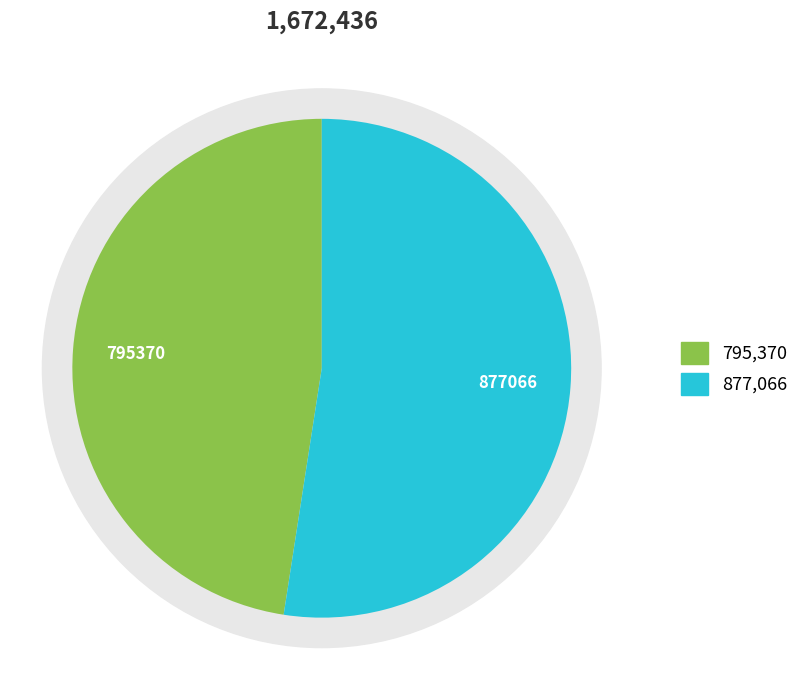

Is it true that 清平乐 邻女出游，堕钗而返，戏赠 is 37% of the pie?

False